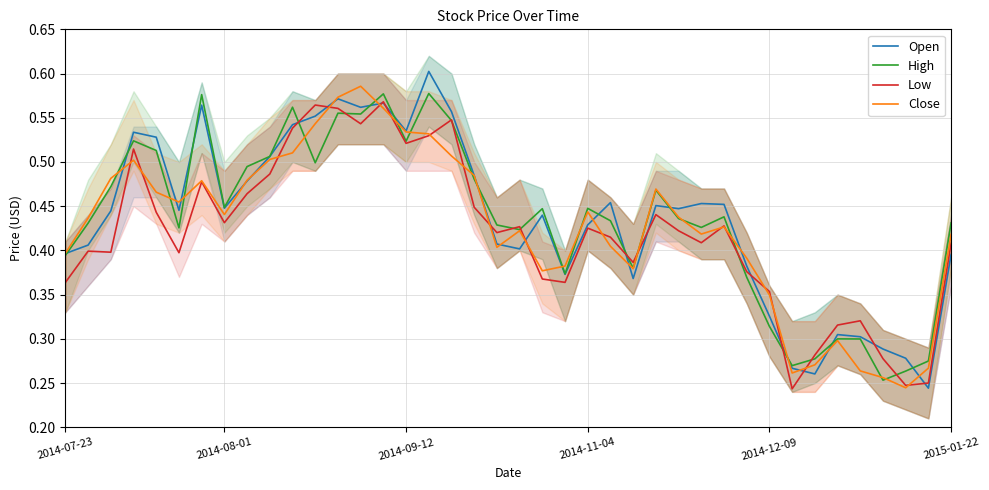

What is the difference between the maximum and second lowest values in the High series?

0.3